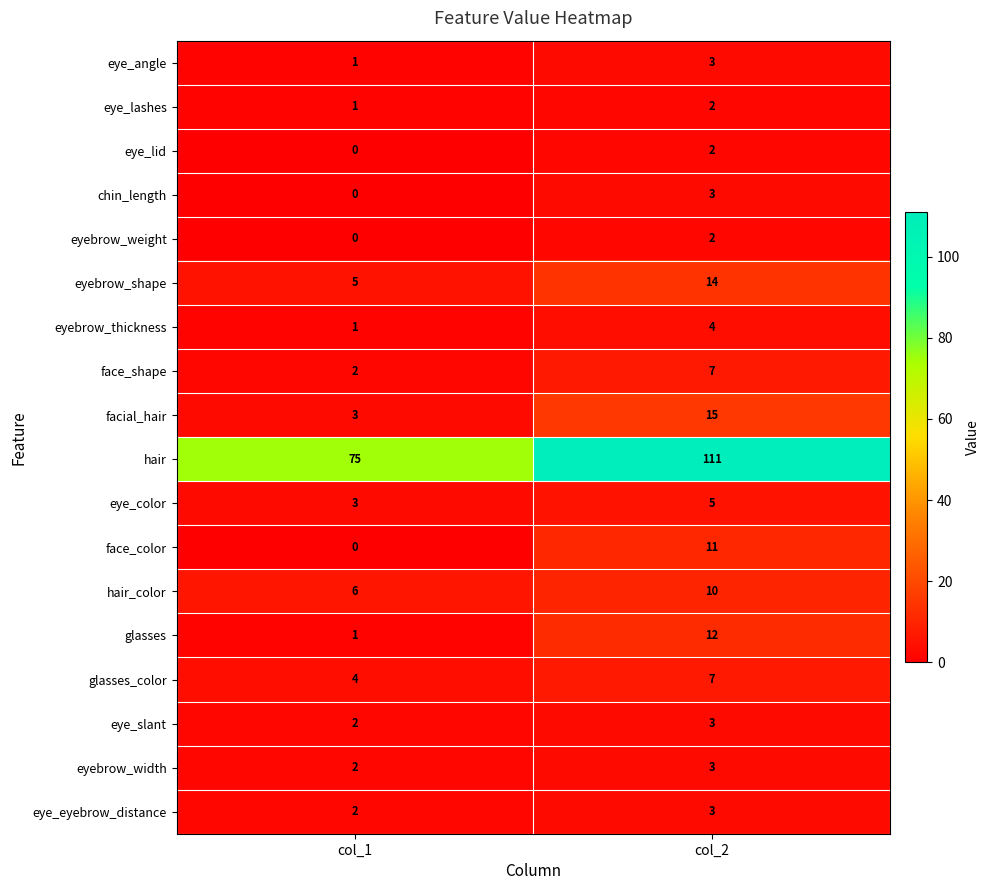

What is the sum of the eye_slant values at col_1 and col_2?

5